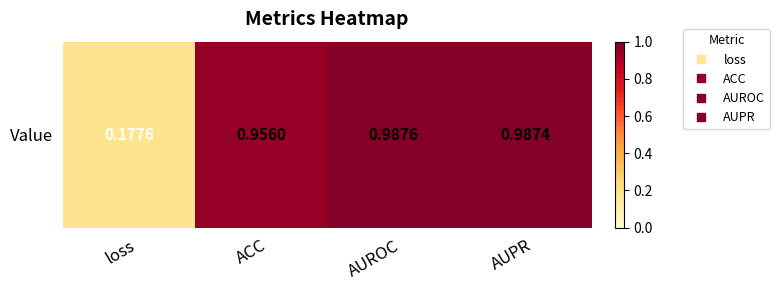

The chart shows a value of 1.0 at AUROC. True or false?

True